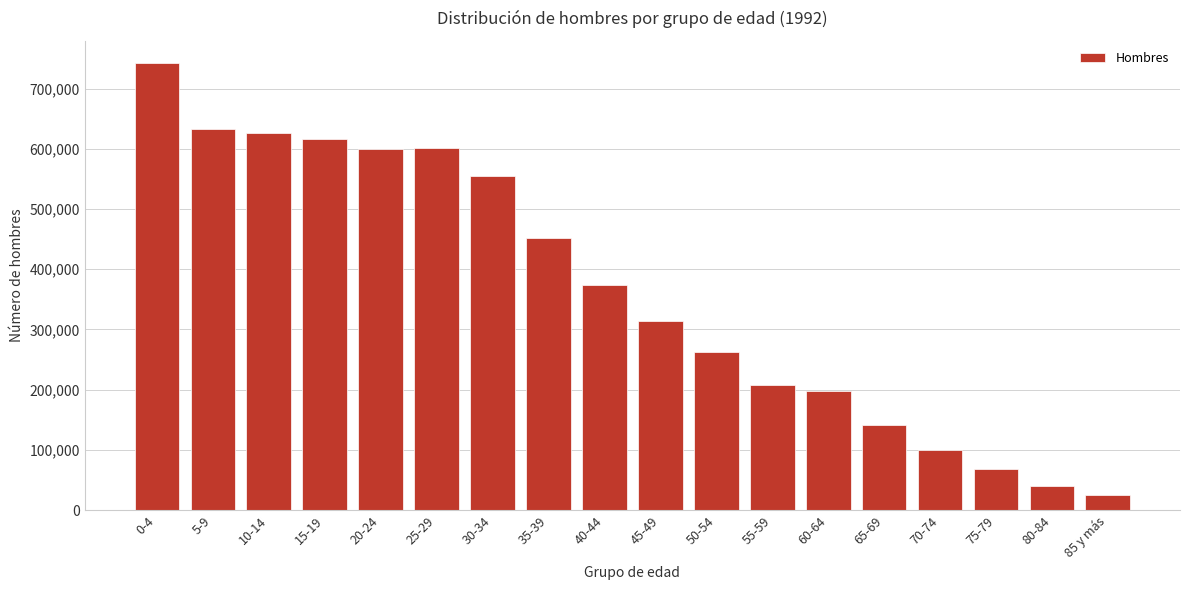

Is it true that the value at 50-54 is 262709?

True